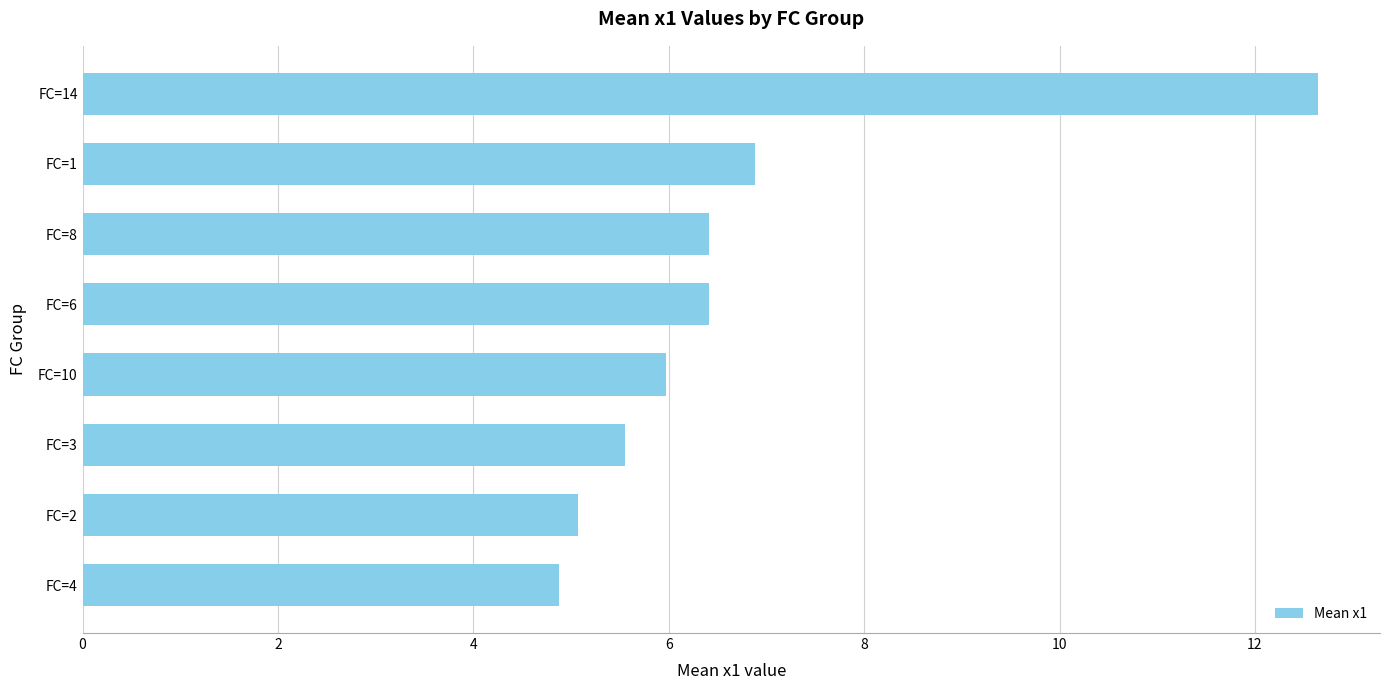

Where is the data nearest to the value 8?

FC=1